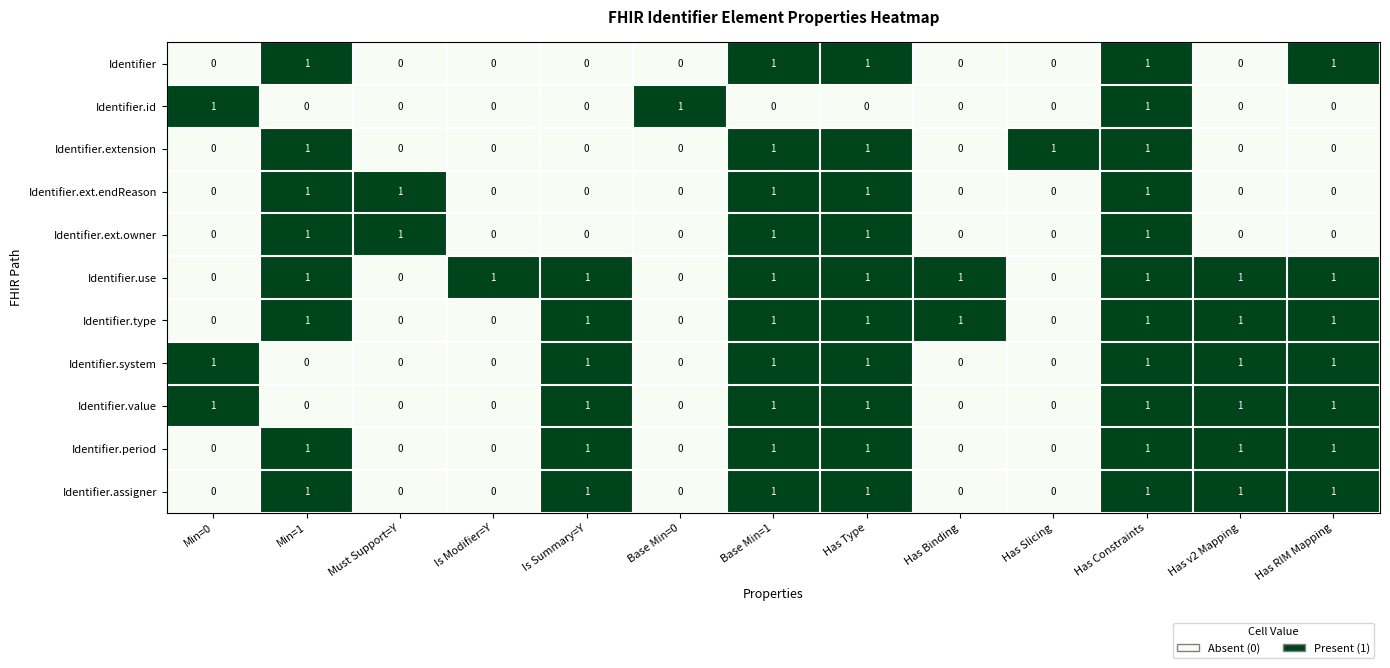

The value of Identifier.ext.owner at Base Min=1 is 2. True or false?

False